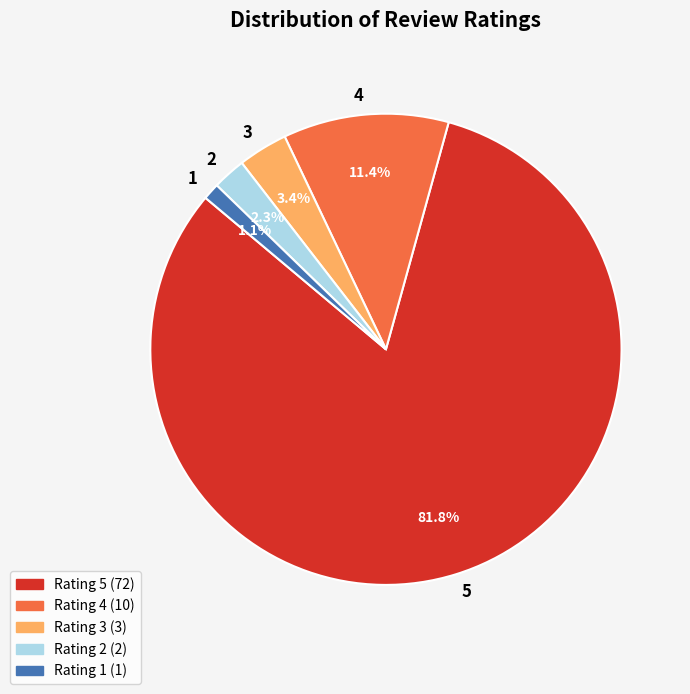

Combined, what portion of the pie is 4 and 5?

93.2%